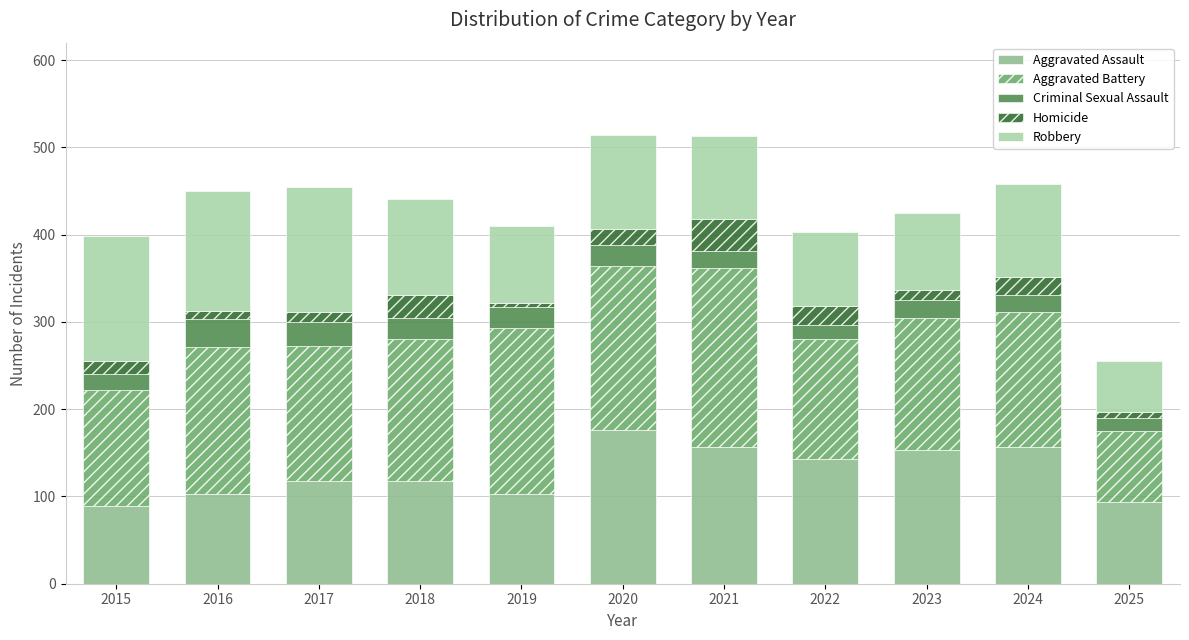

What is the difference between the second highest and minimum values in the Aggravated Assault series?

68